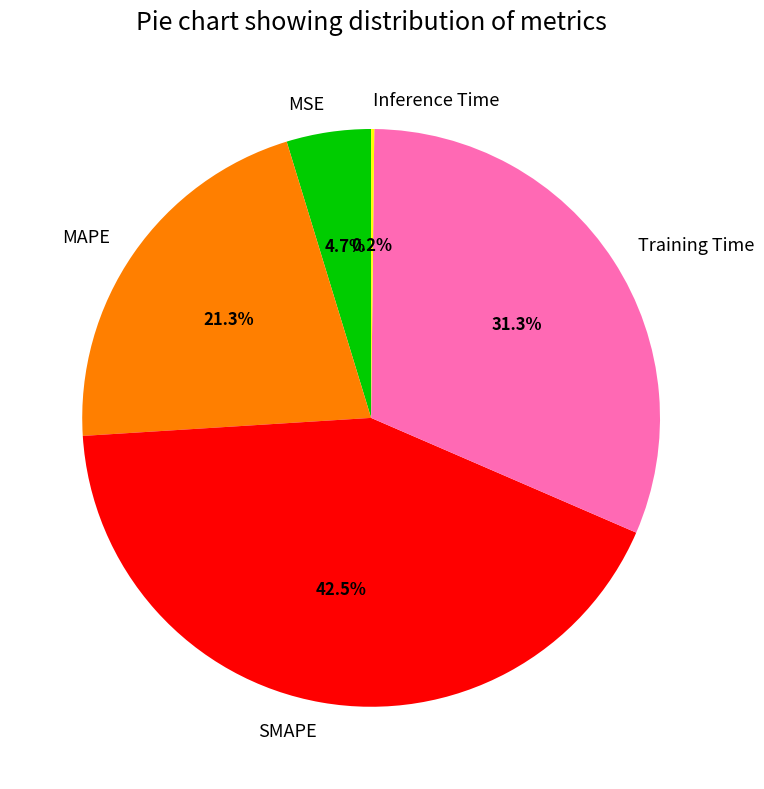

Is there a majority slice in this chart?

No